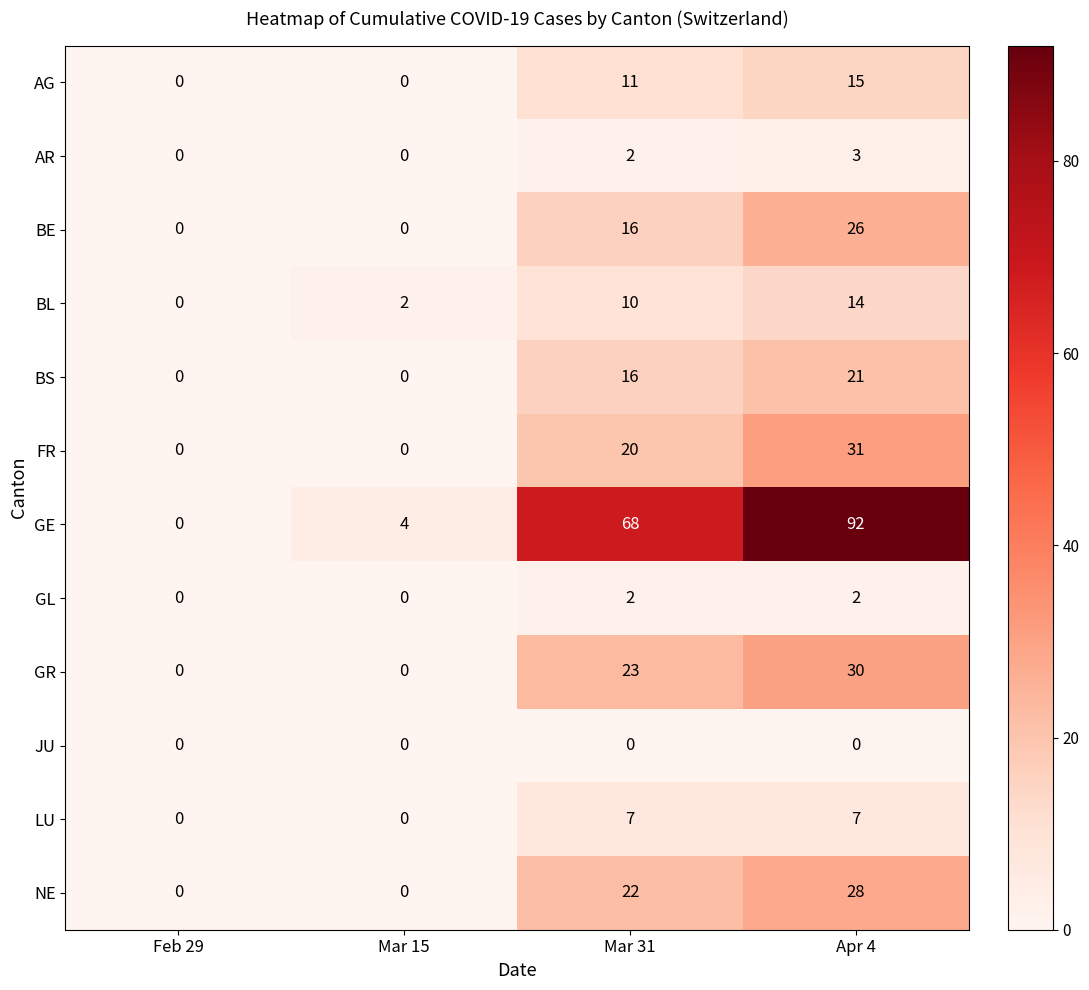

How many distinct data groups are displayed?

12